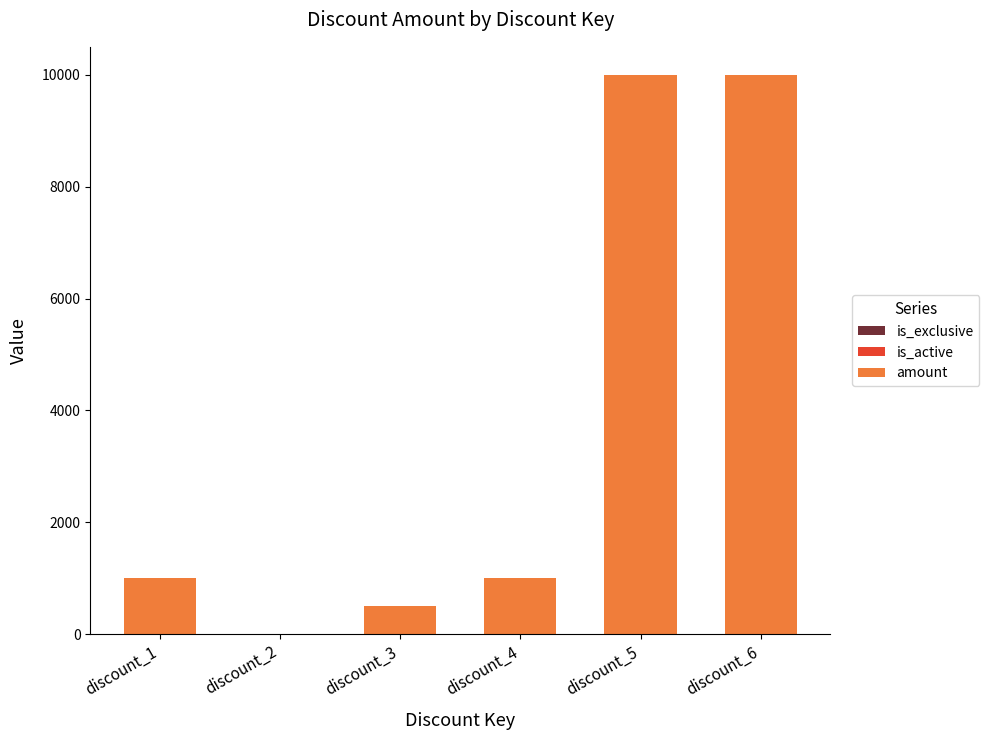

Which series has the largest total across all categories?

amount